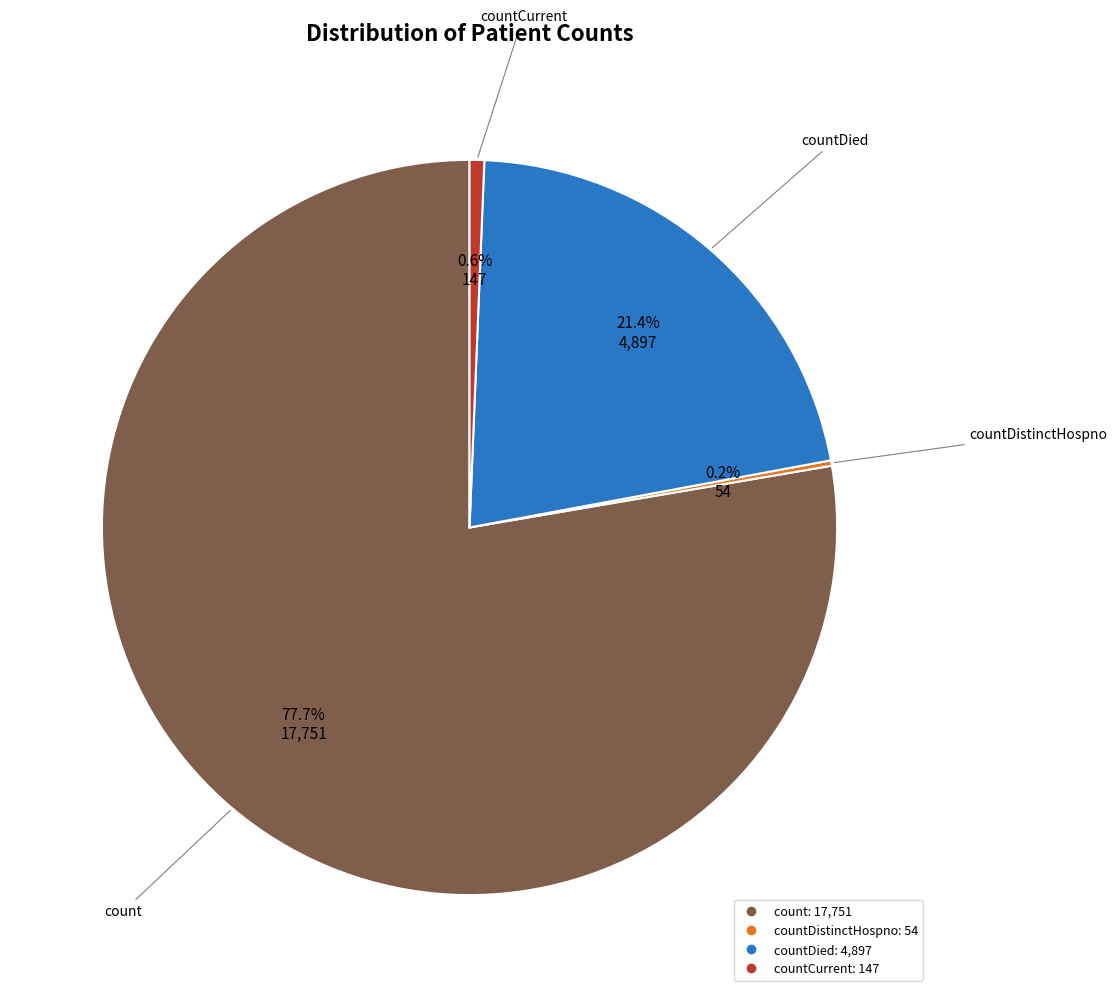

Is there any slice that represents more than half of the pie?

Yes